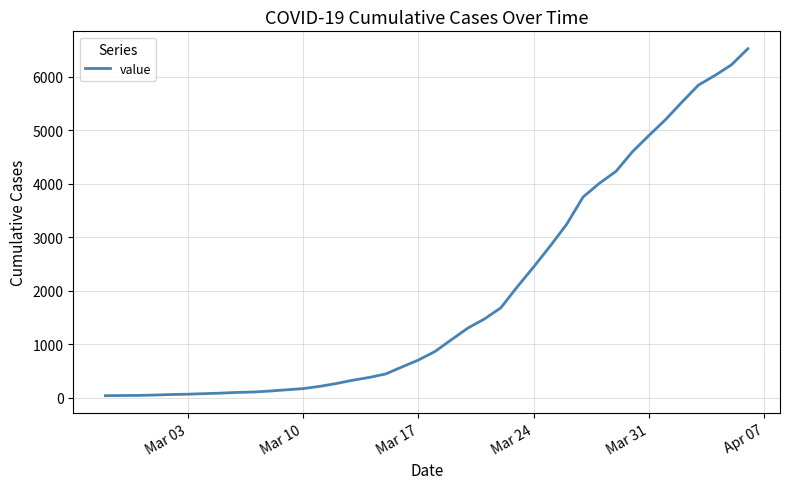

What is the greatest value displayed?

6522